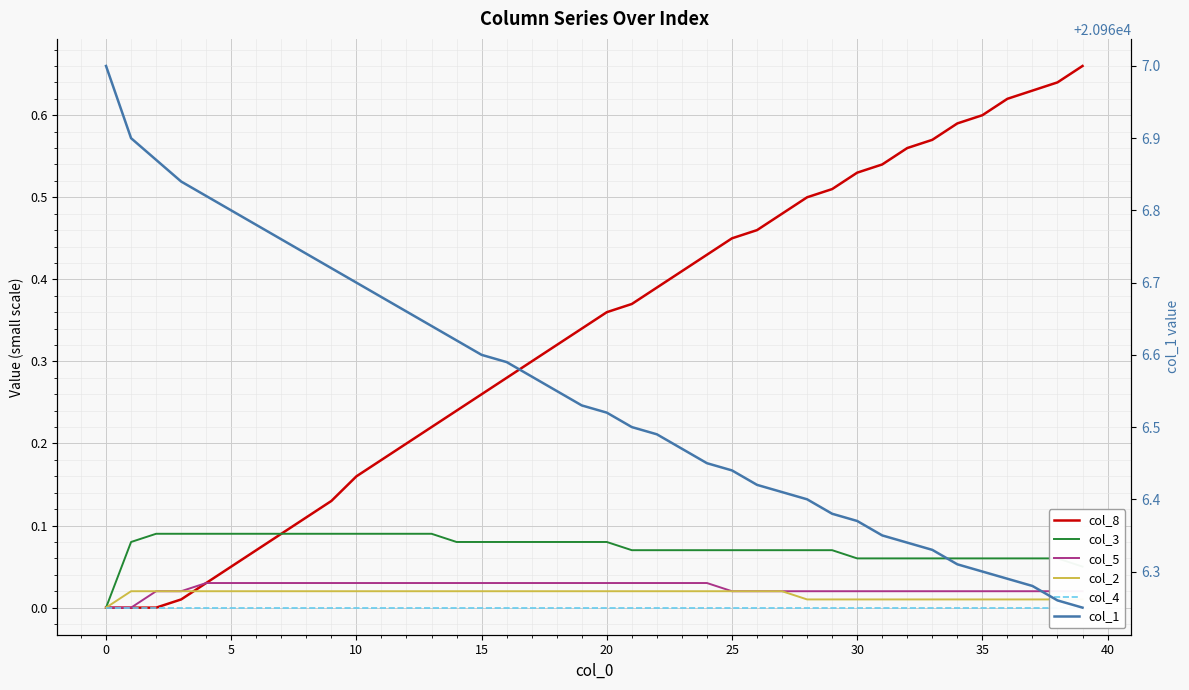

Reading left to right, what are all the values shown in this chart?

col_8: 0.0	0.0	0.0	0.0	0.0	0.1	0.1	0.1	0.1	0.1	0.2	0.2	0.2	0.2	0.2	0.3	0.3	0.3	0.3	0.3	0.4	0.4	0.4	0.4	0.4	0.5	0.5	0.5	0.5	0.5	0.5	0.5	0.6	0.6	0.6	0.6	0.6	0.6	0.6	0.7
col_3: 0.0	0.1	0.1	0.1	0.1	0.1	0.1	0.1	0.1	0.1	0.1	0.1	0.1	0.1	0.1	0.1	0.1	0.1	0.1	0.1	0.1	0.1	0.1	0.1	0.1	0.1	0.1	0.1	0.1	0.1	0.1	0.1	0.1	0.1	0.1	0.1	0.1	0.1	0.1	0.1
col_5: 0.0	0.0	0.0	0.0	0.0	0.0	0.0	0.0	0.0	0.0	0.0	0.0	0.0	0.0	0.0	0.0	0.0	0.0	0.0	0.0	0.0	0.0	0.0	0.0	0.0	0.0	0.0	0.0	0.0	0.0	0.0	0.0	0.0	0.0	0.0	0.0	0.0	0.0	0.0	0.0
col_2: 0.0	0.0	0.0	0.0	0.0	0.0	0.0	0.0	0.0	0.0	0.0	0.0	0.0	0.0	0.0	0.0	0.0	0.0	0.0	0.0	0.0	0.0	0.0	0.0	0.0	0.0	0.0	0.0	0.0	0.0	0.0	0.0	0.0	0.0	0.0	0.0	0.0	0.0	0.0	0.0
col_4: 0.0	0.0	0.0	0.0	0.0	0.0	0.0	0.0	0.0	0.0	0.0	0.0	0.0	0.0	0.0	0.0	0.0	0.0	0.0	0.0	0.0	0.0	0.0	0.0	0.0	0.0	0.0	0.0	0.0	0.0	0.0	0.0	0.0	0.0	0.0	0.0	0.0	0.0	0.0	0.0
col_1: 20967.0	20966.9	20966.9	20966.8	20966.8	20966.8	20966.8	20966.8	20966.7	20966.7	20966.7	20966.7	20966.7	20966.6	20966.6	20966.6	20966.6	20966.6	20966.5	20966.5	20966.5	20966.5	20966.5	20966.5	20966.5	20966.4	20966.4	20966.4	20966.4	20966.4	20966.4	20966.3	20966.3	20966.3	20966.3	20966.3	20966.3	20966.3	20966.3	20966.2